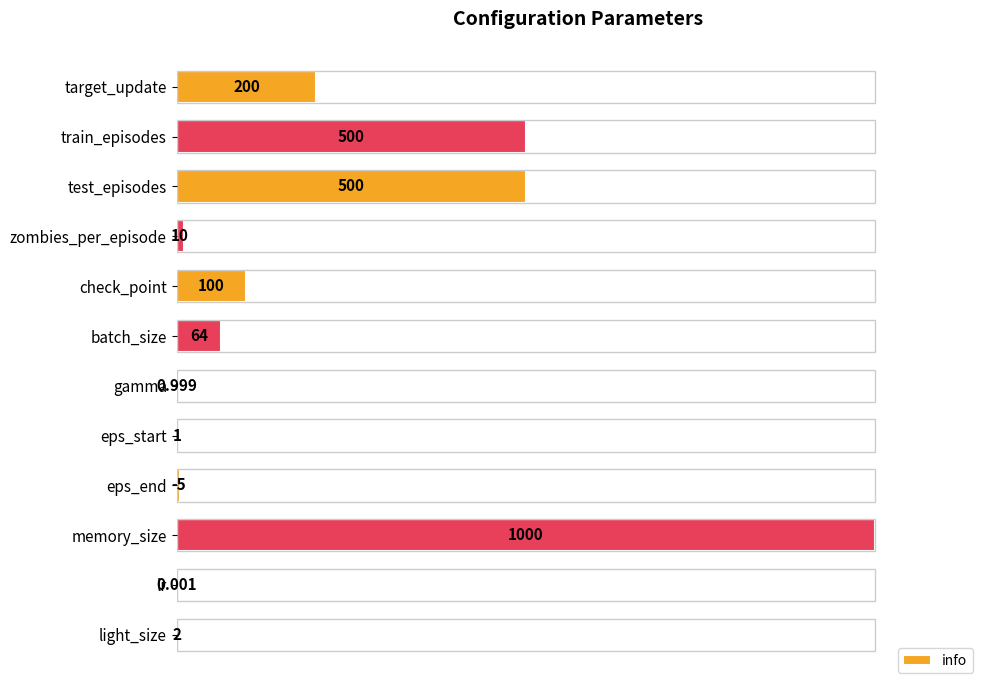

Are the bars horizontal?

Yes